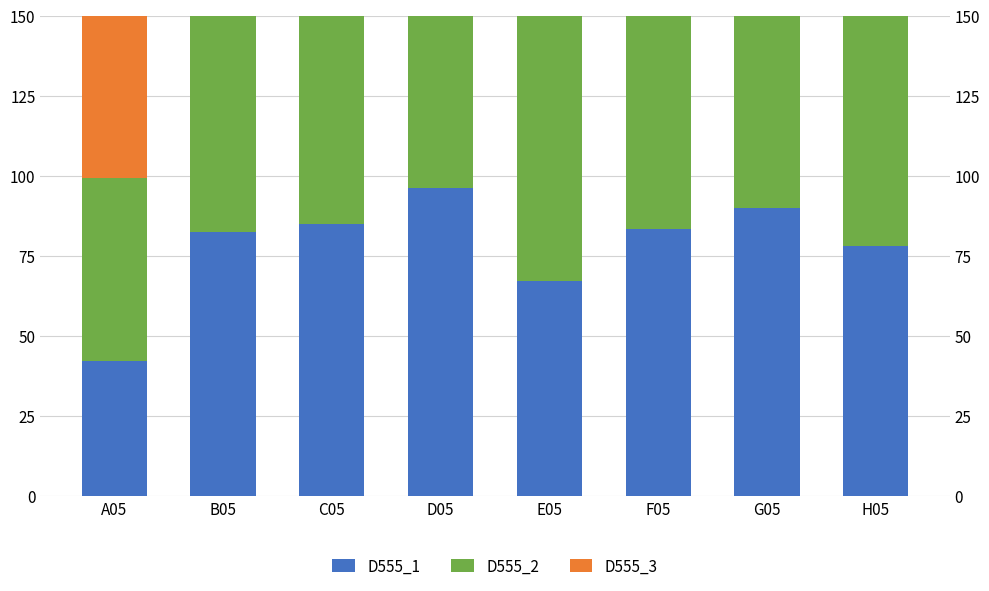

What is the difference between the maximum and minimum values in the D555_1 series?

54.0